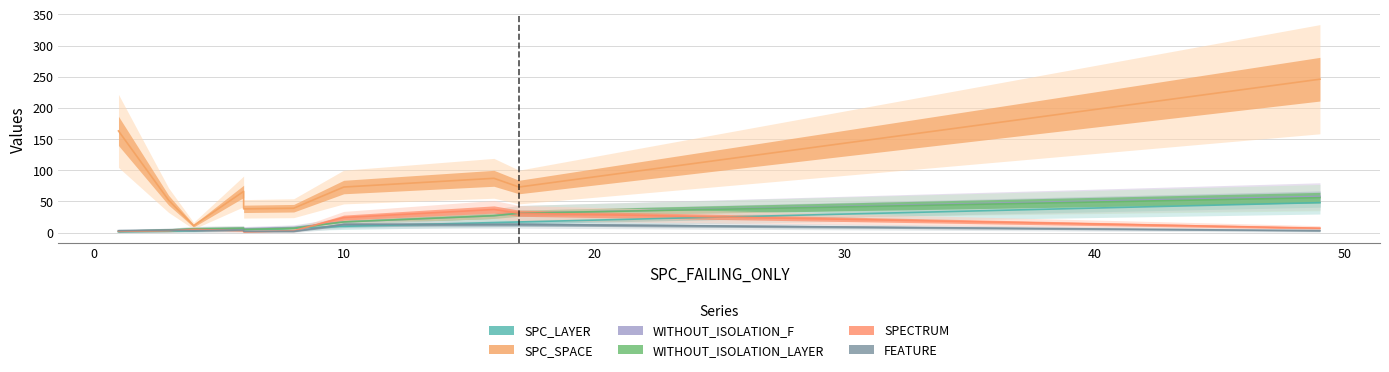

Which series has the widest spread of values?

SPC_SPACE